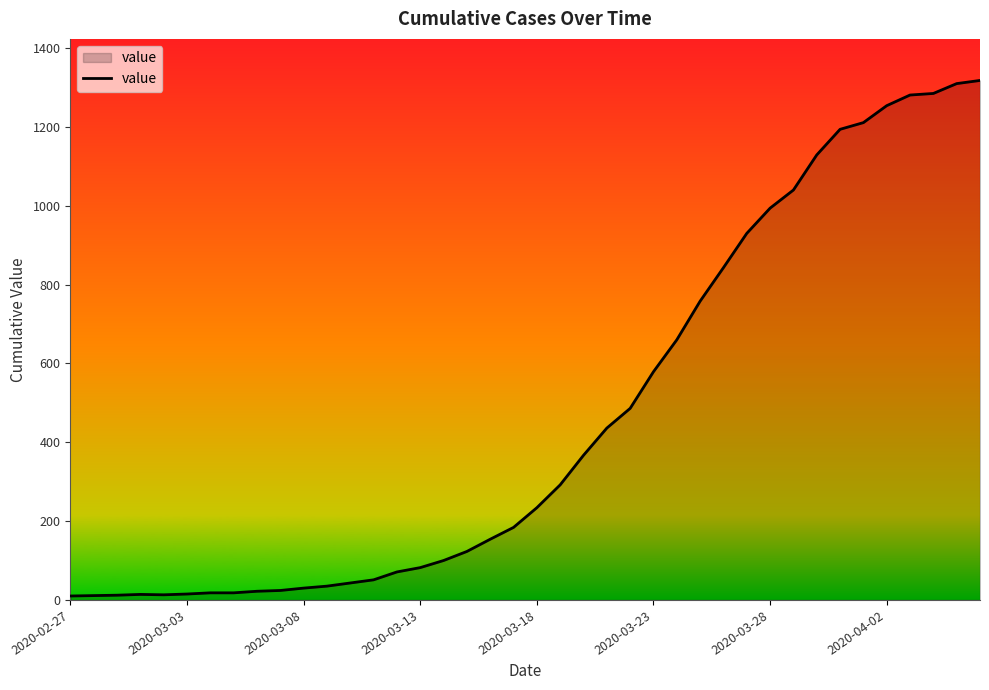

What is the difference between the maximum and minimum values?

1308